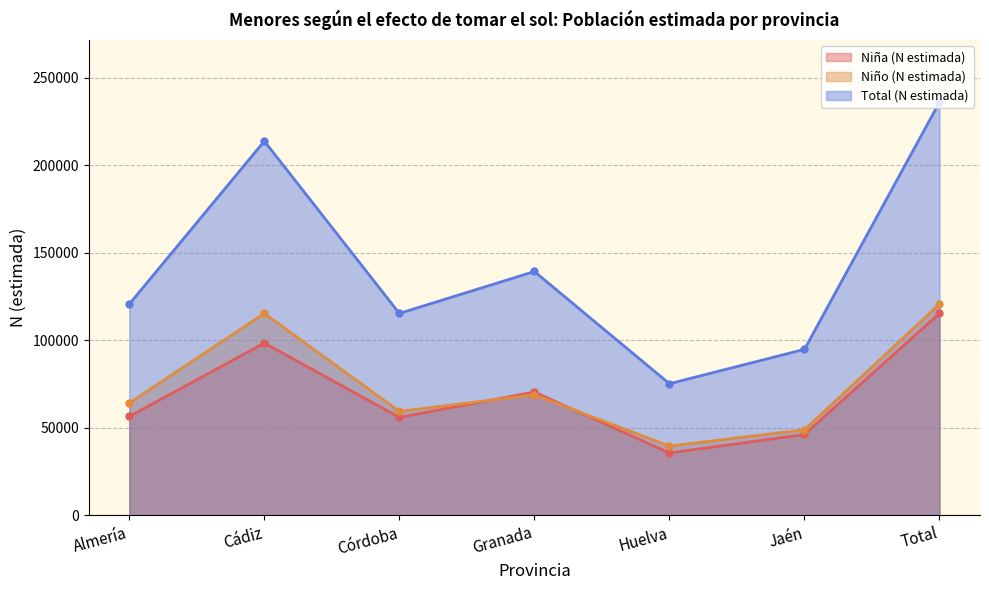

At which category is the sum across all series the highest?

Total